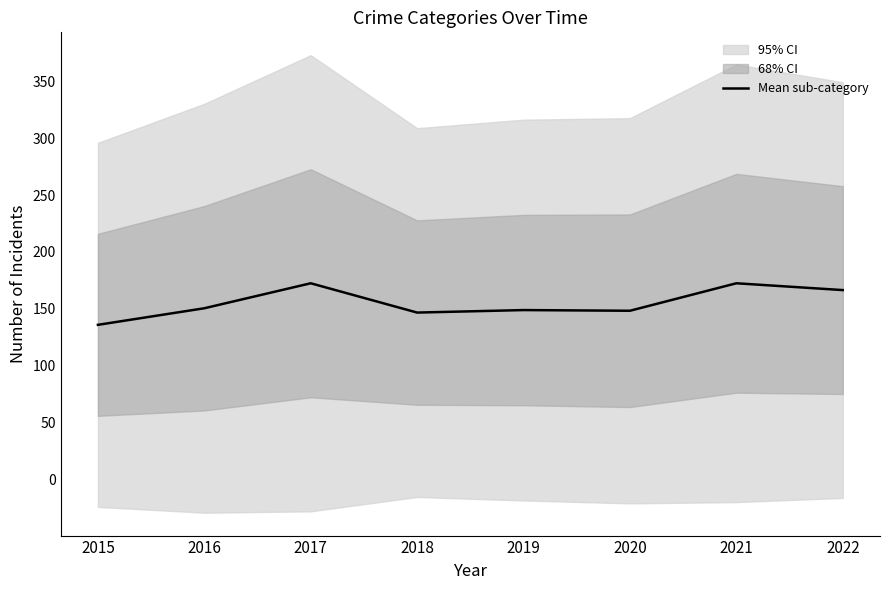

How many points are lower than both their immediate neighbors (excluding endpoints)?

2